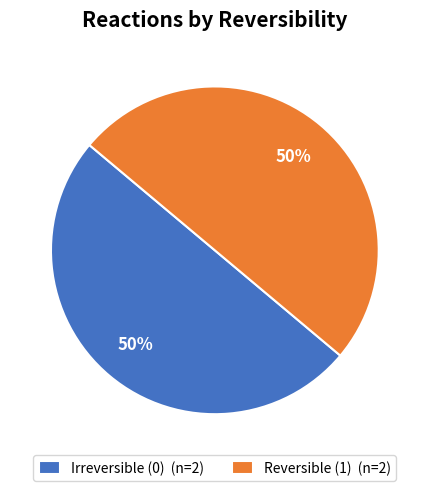

What percentage is the Reversible (1) (n=2) slice, to the nearest percent?

50%